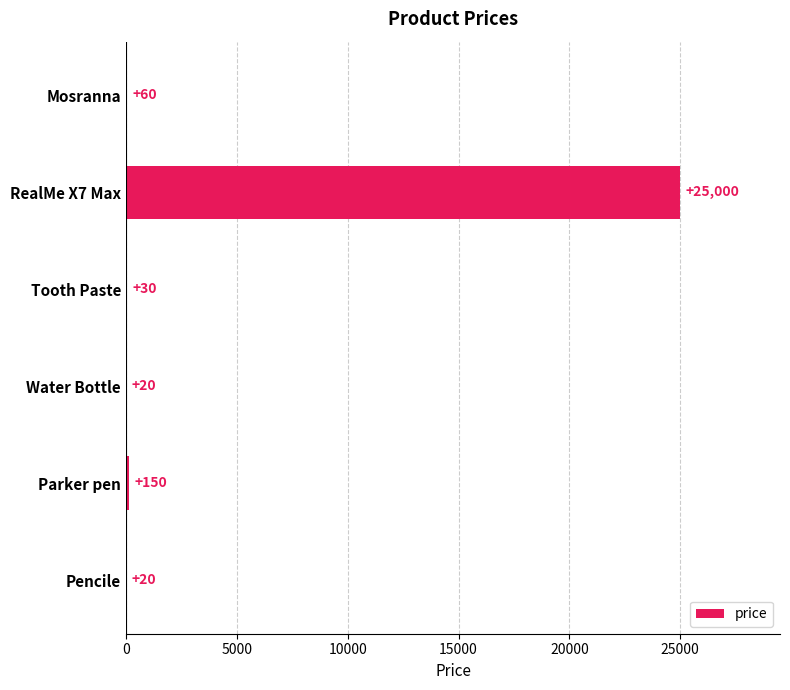

The value at Mosranna is 60. True or false?

True